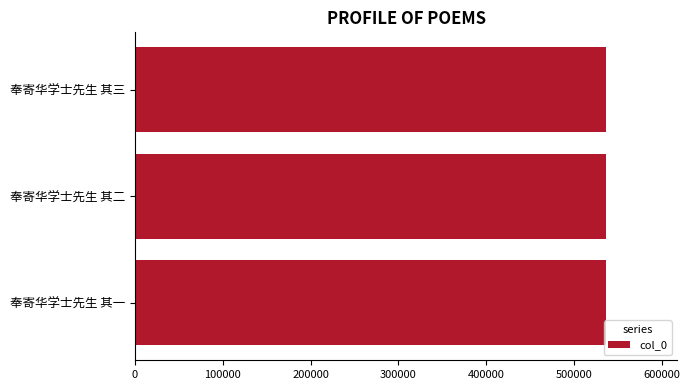

True or false: the data shows 736838 at 奉寄华学士先生 其三.

False